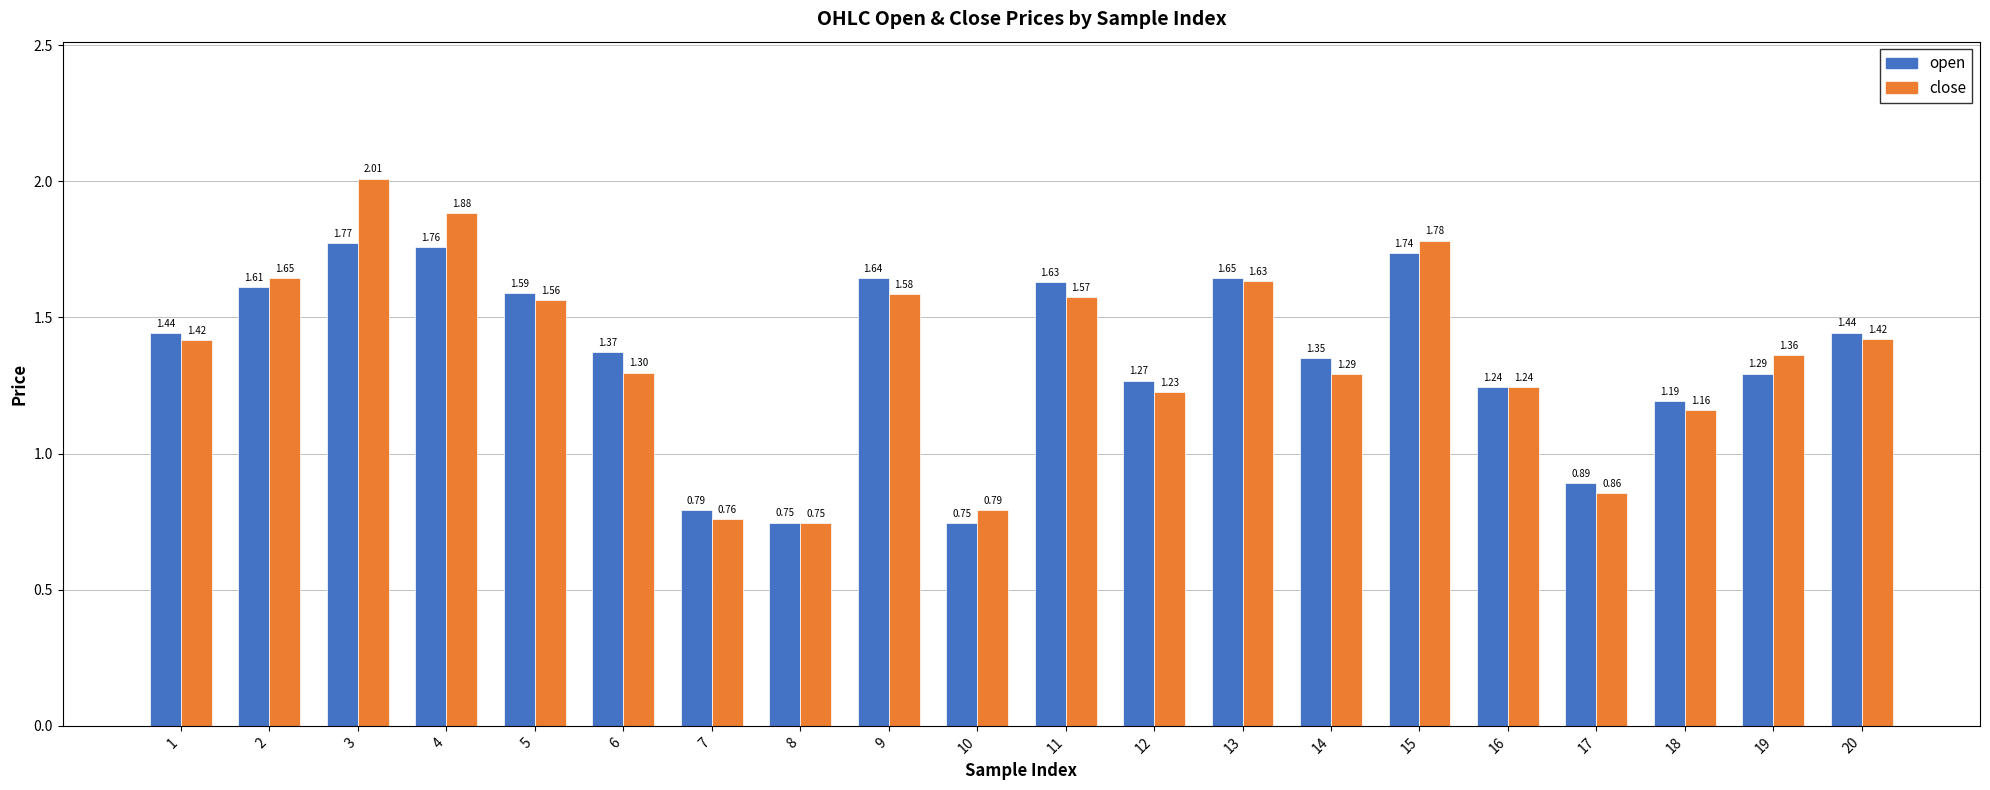

Which series has the largest total across all categories?

close